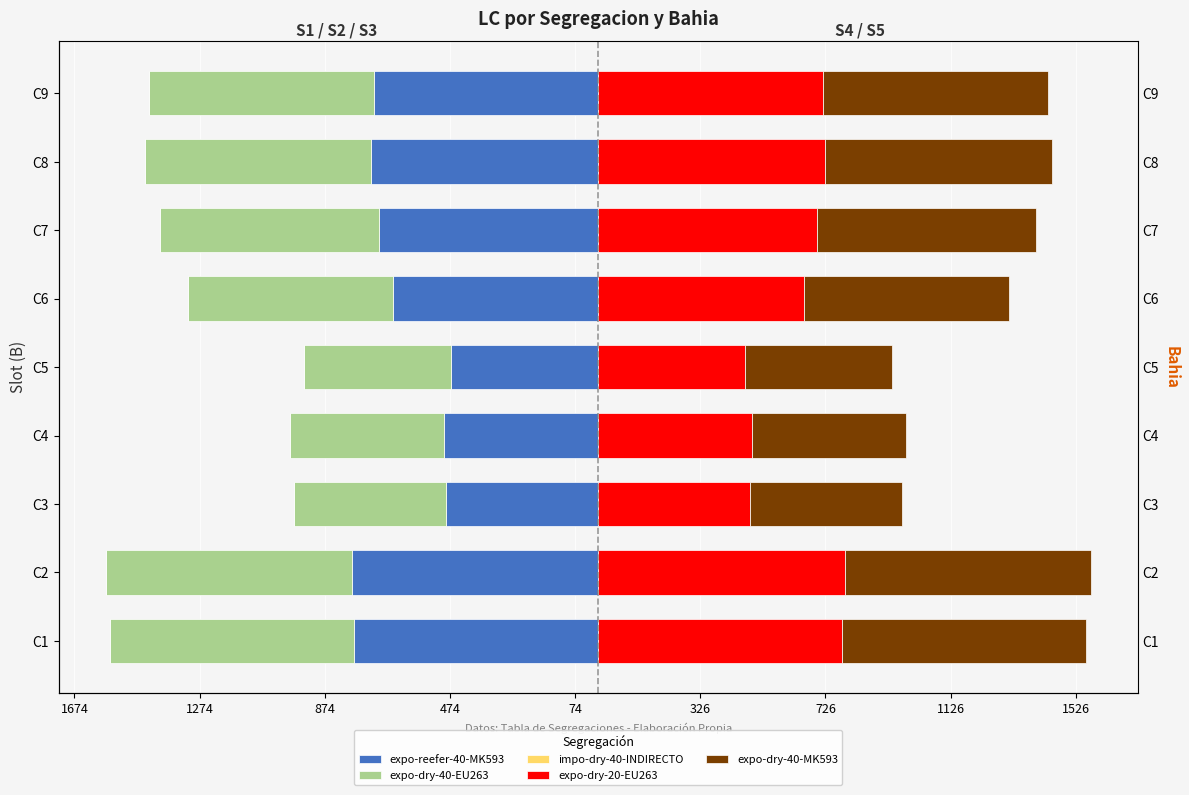

Between C4 and C1, which is larger?

C4